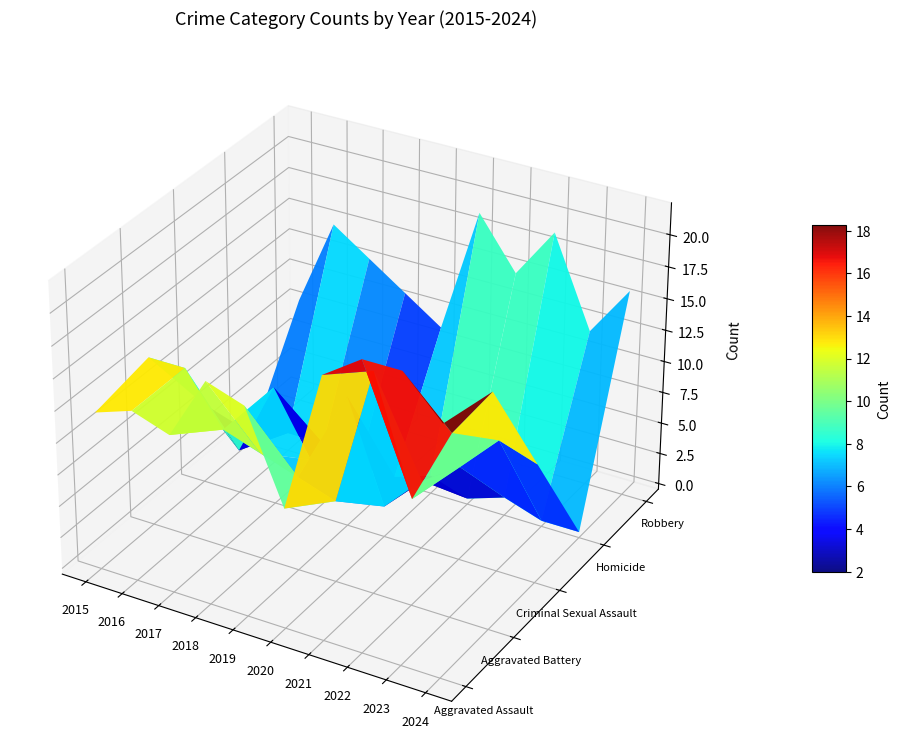

The value of Criminal Sexual Assault at 2022 is 7. True or false?

True